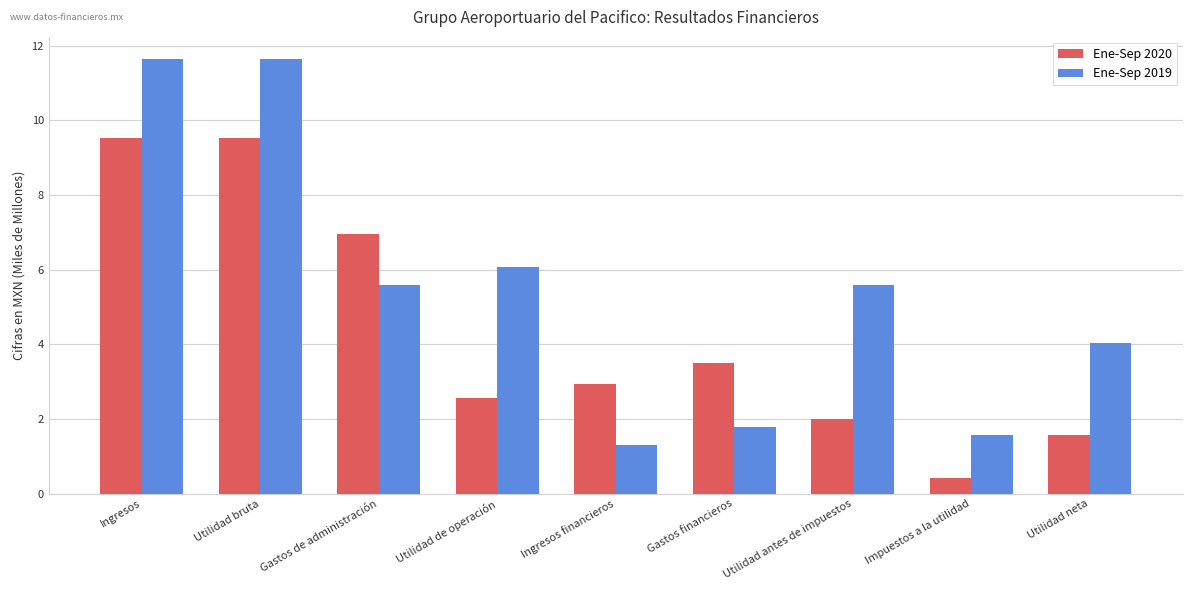

What is the spread (max minus min) of values at Utilidad antes de impuestos?

3.6